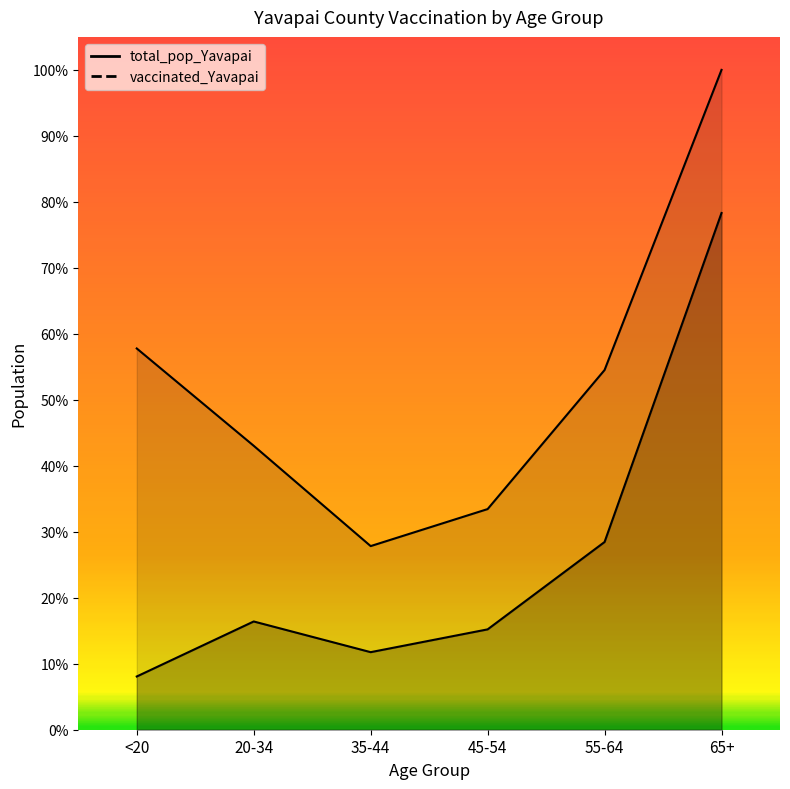

What is the difference between the highest and lowest values at 55-64?

19131